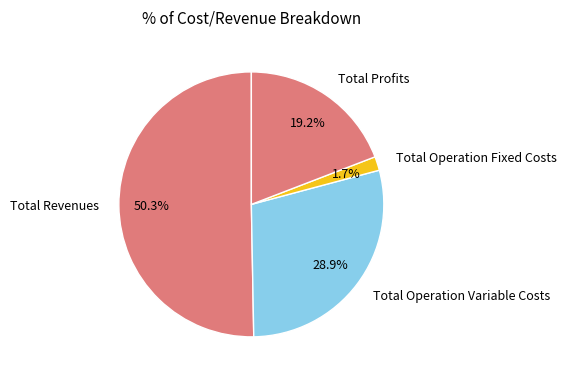

What is the ratio of the value at Total Operation Variable Costs to the value at Total Profits?

1.5